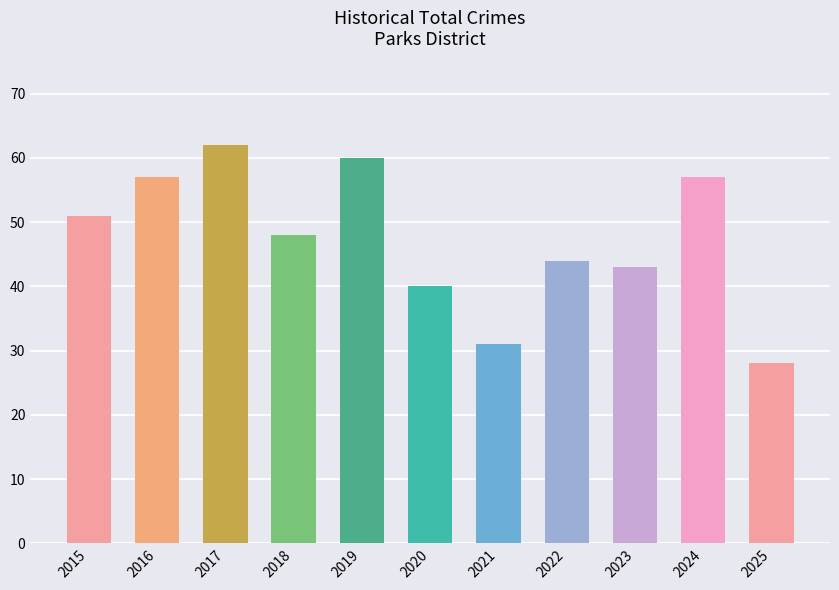

What is the approximate value at 2016, to the nearest 5?

55